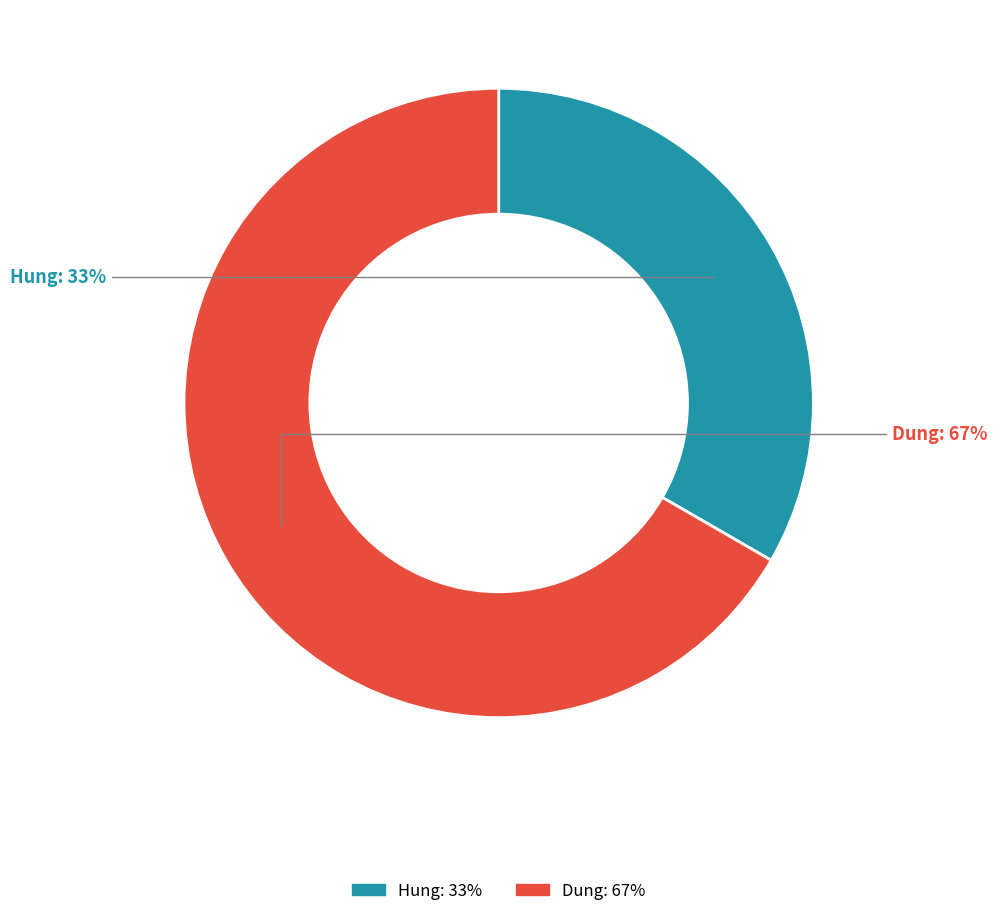

Is Hung the majority of the pie?

No